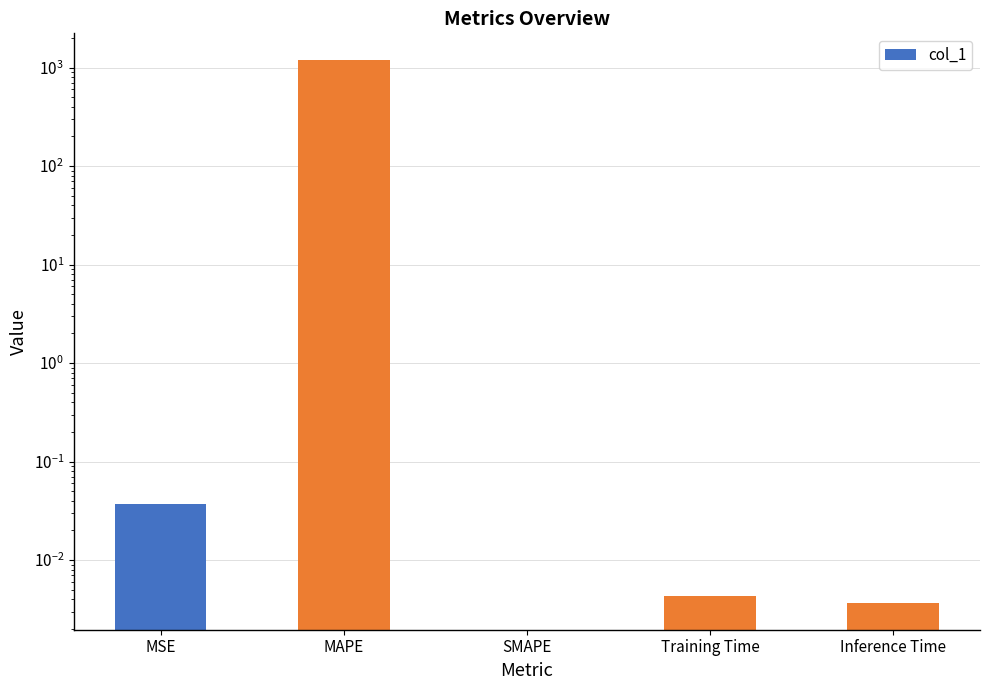

What is the difference between the maximum and second lowest values?

1179.4